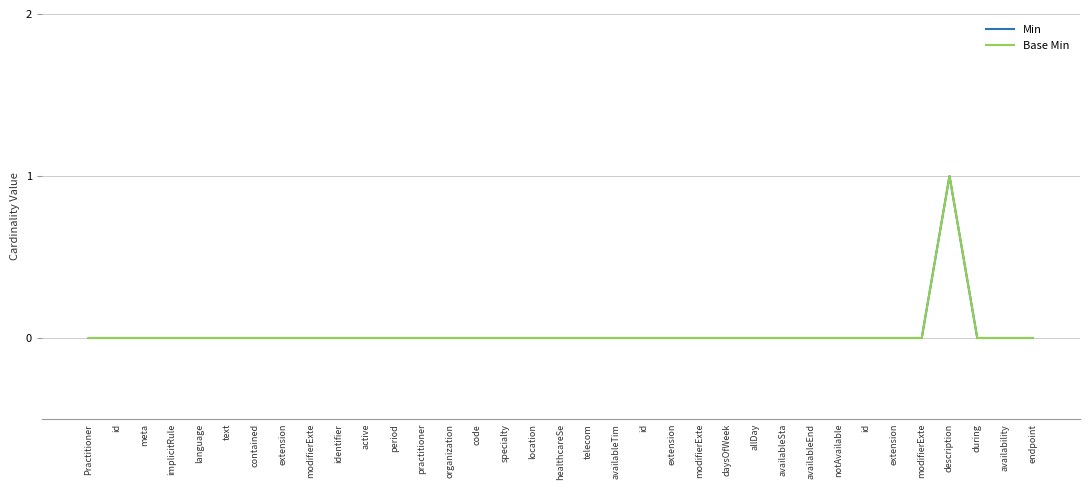

At which label does Base Min reach its minimum?

Practitioner